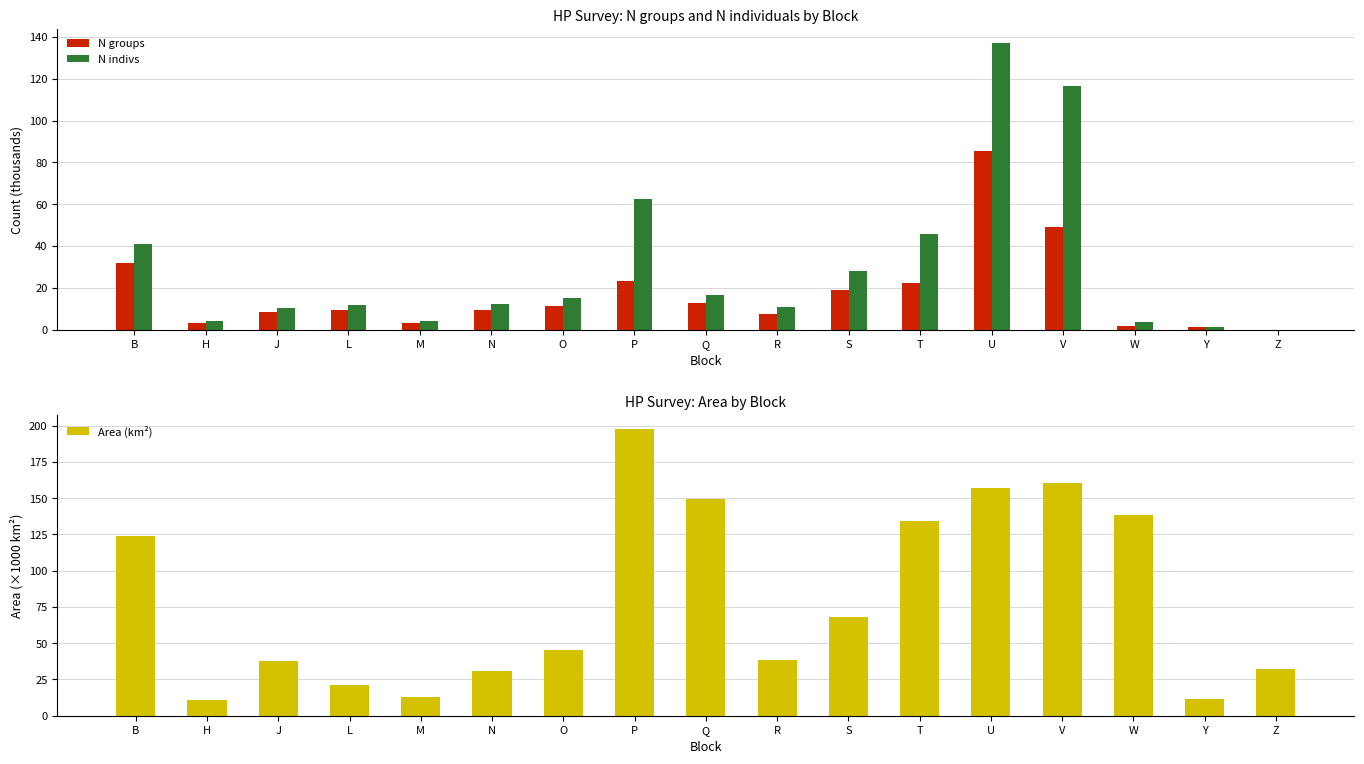

What is the difference between the maximum and minimum values in the N indivs series?

137.0